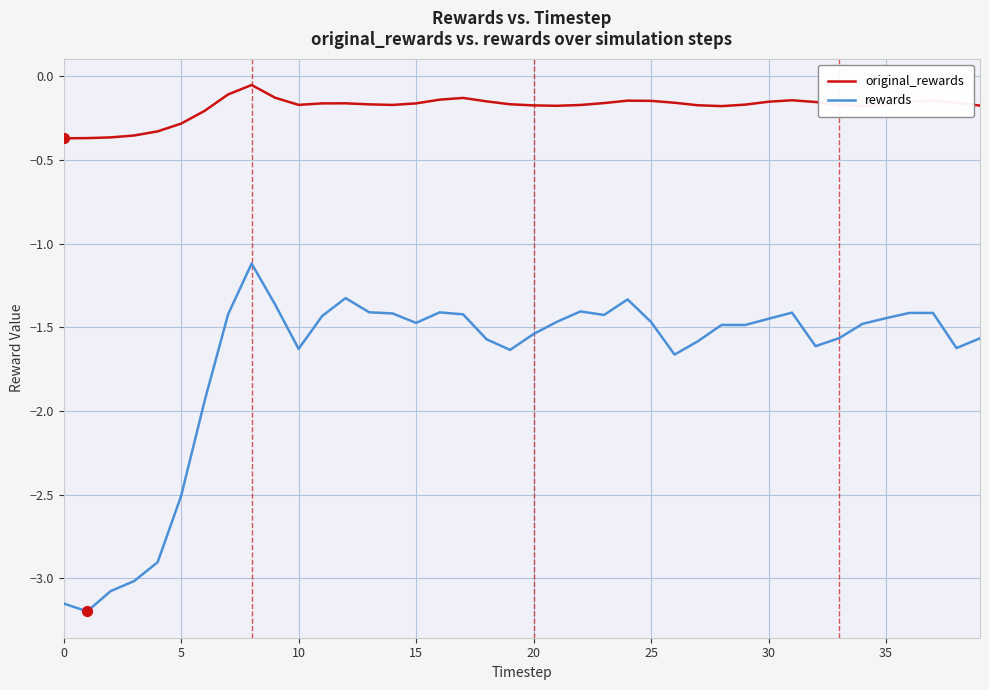

Which series has the largest range (max minus min)?

rewards